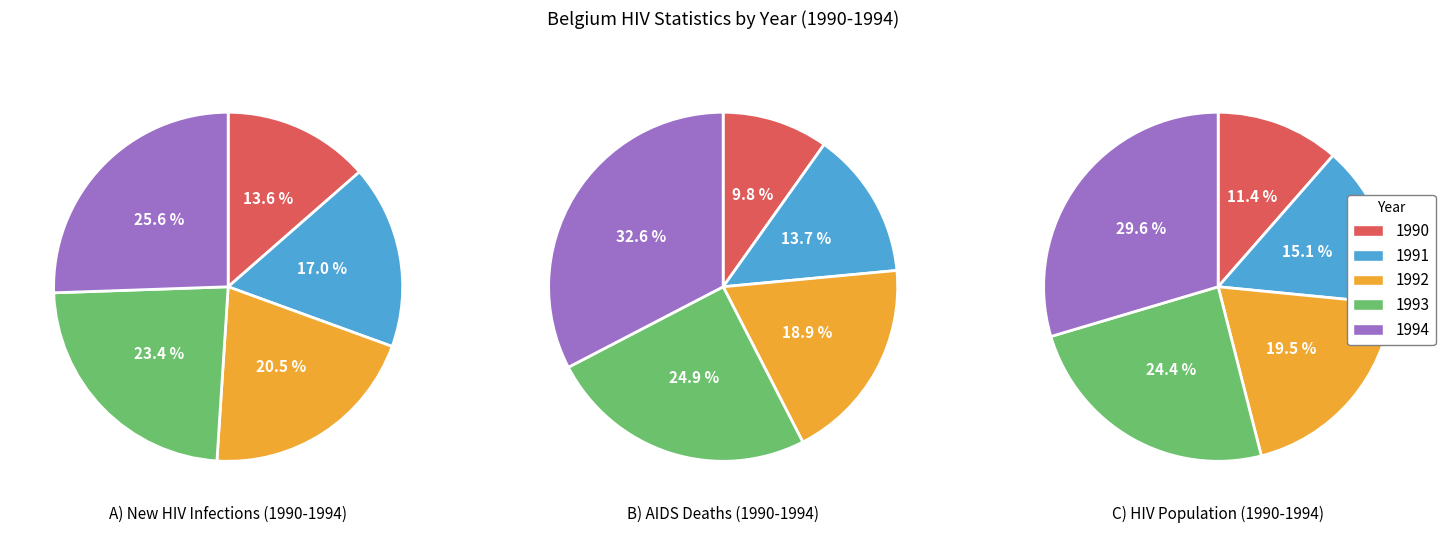

Does 3 account for over 50% of the chart?

No